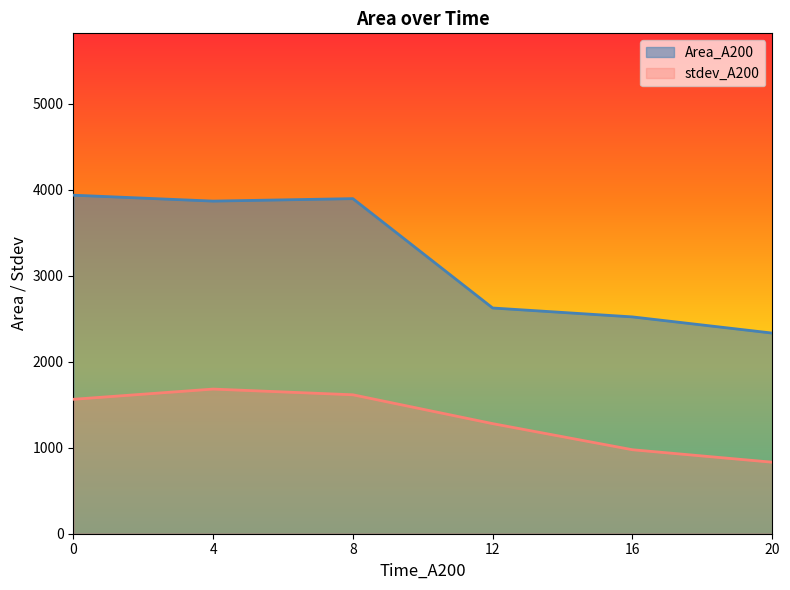

Which category has the lowest value across all series?

20